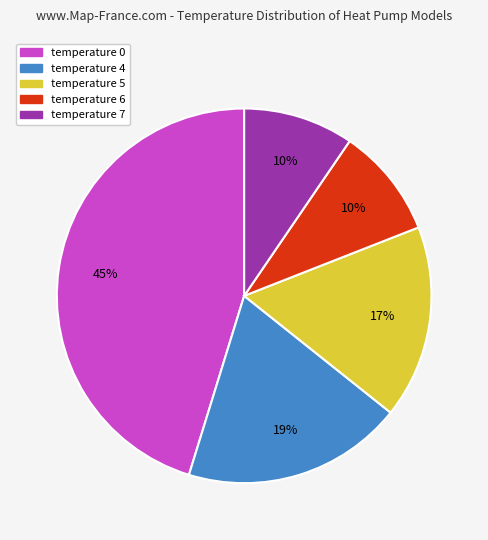

How many slices are in this pie chart?

5